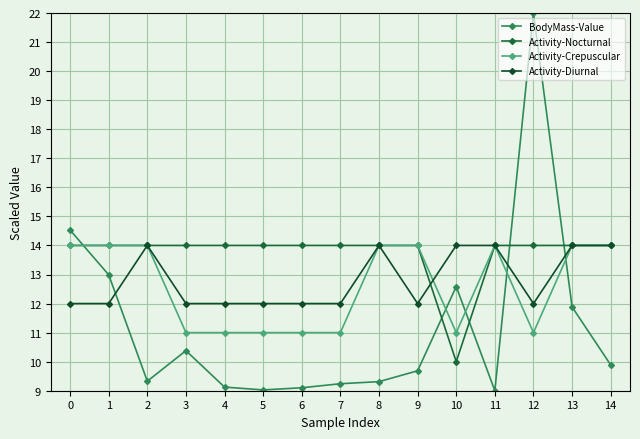

How many intersections are there between BodyMass-Value and Activity-Crepuscular?

5